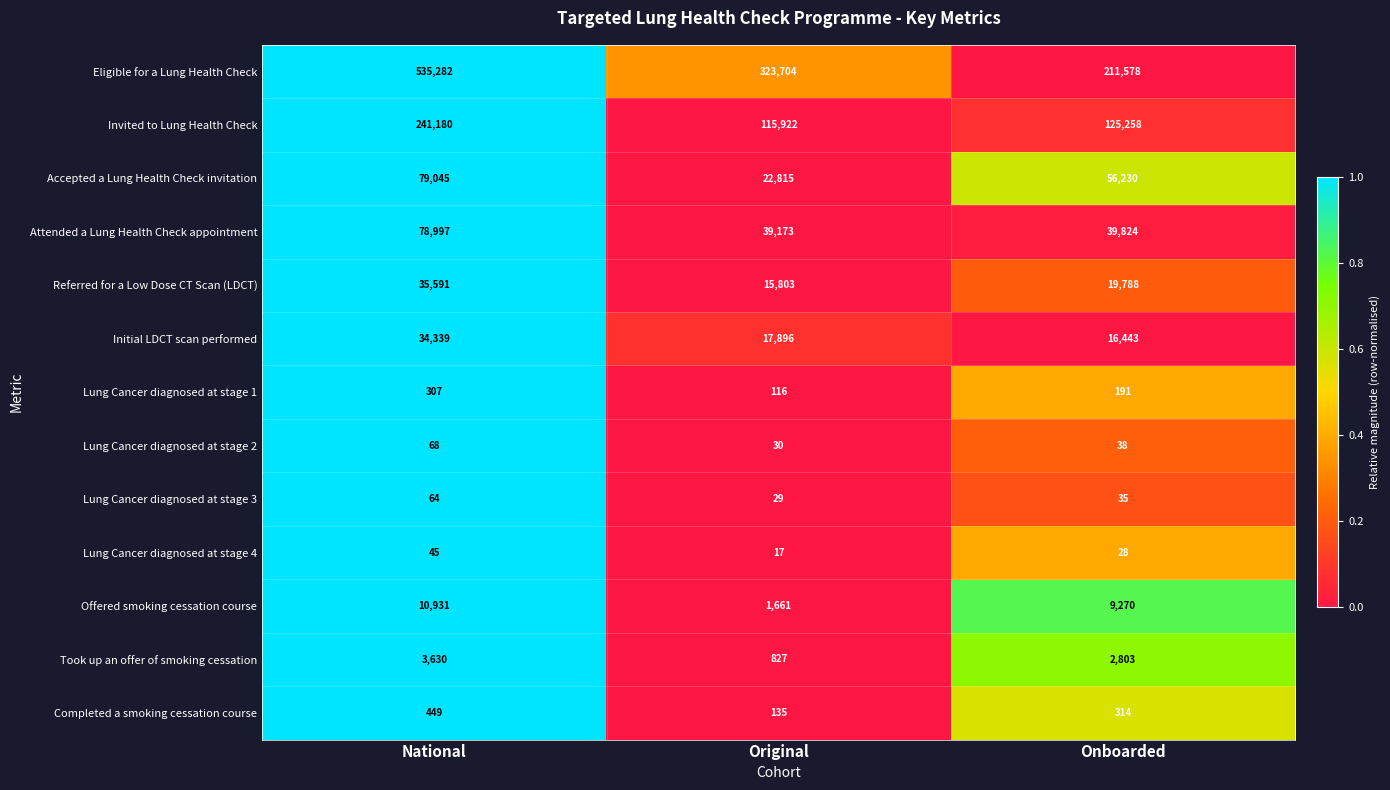

True or false: Referred for a Low Dose CT Scan (LDCT) has a value of 19788 at Onboarded.

True